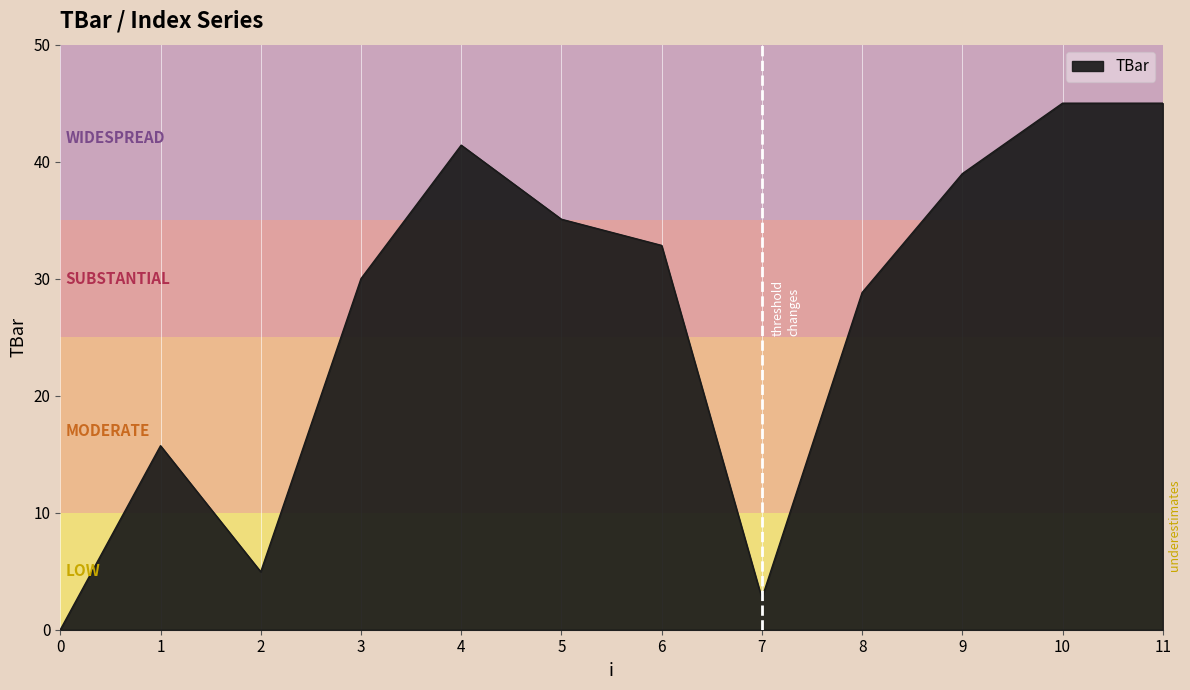

What is the sum of the values at 0 and 8?

28.8